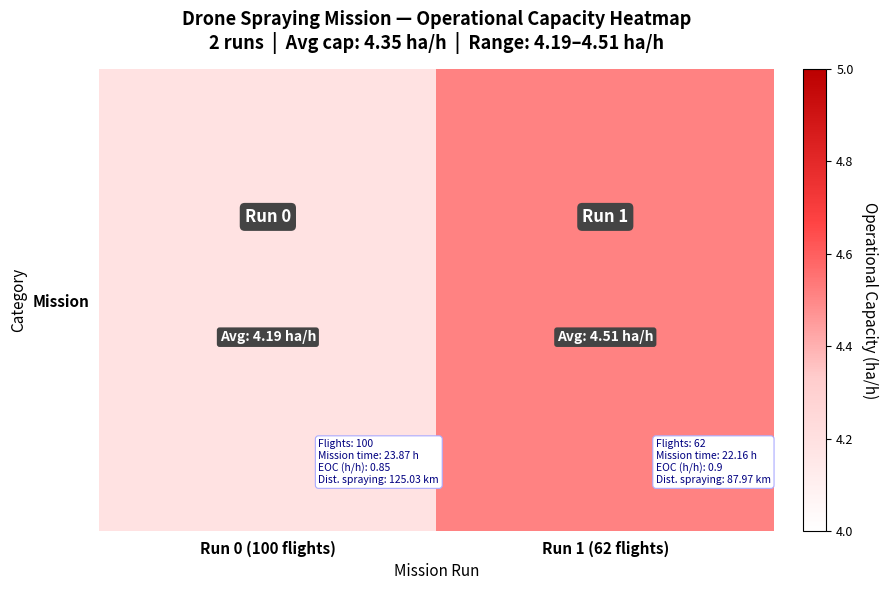

Reading right to left, transcribe all the data shown in this chart.

4.5	4.2